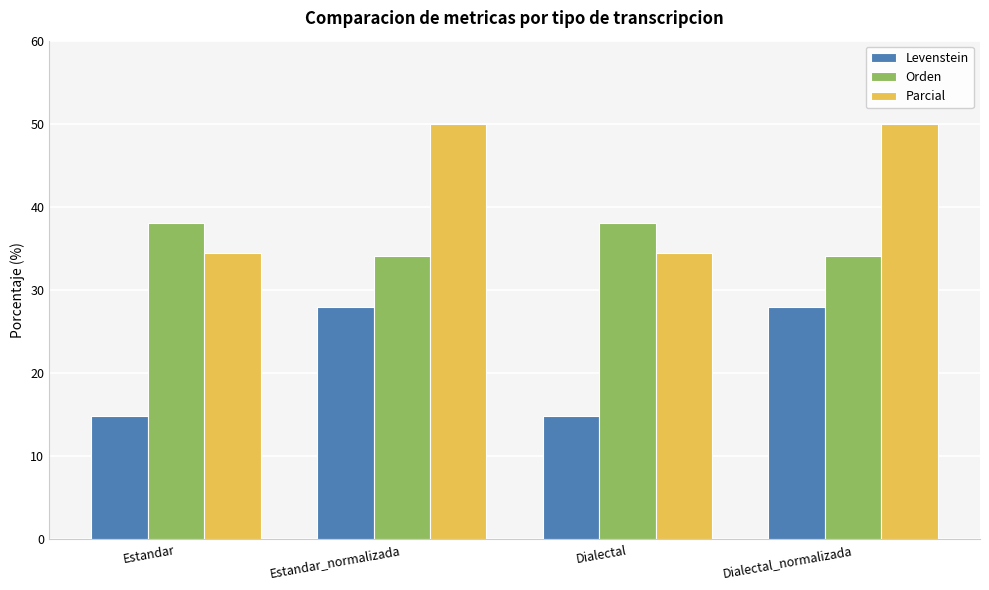

What is the average value of the Levenstein series?

21.4